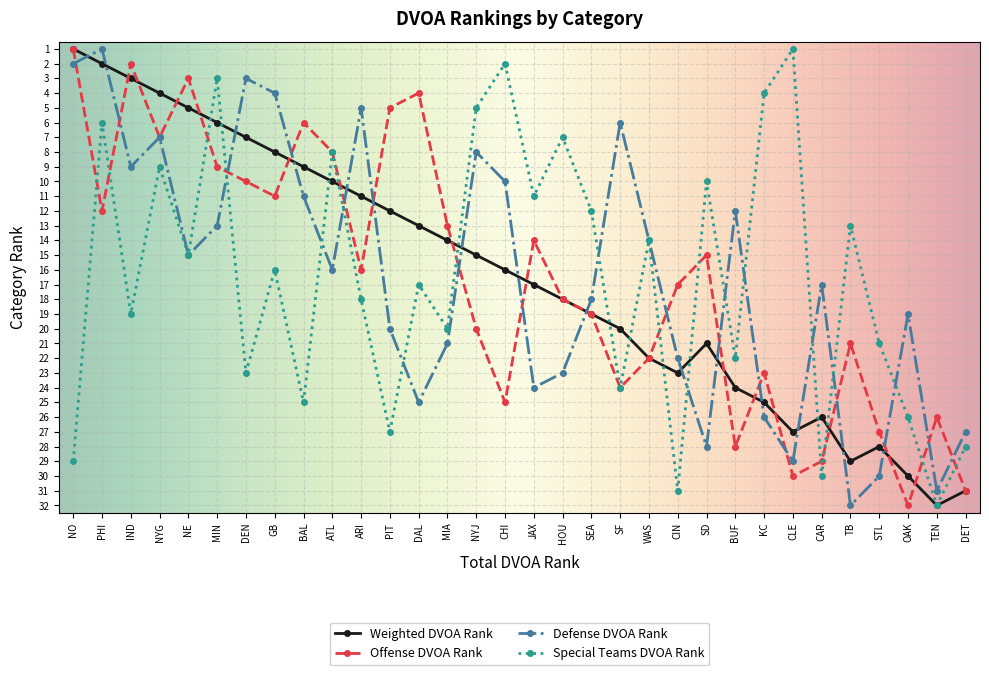

Between NO and GB, which series saw the biggest shift?

Special Teams DVOA Rank